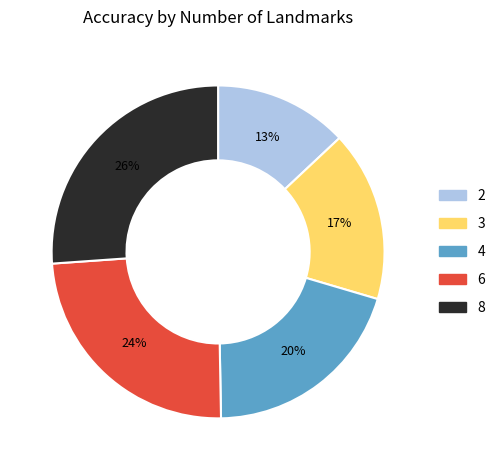

Between 6 and 8, which is larger?

8